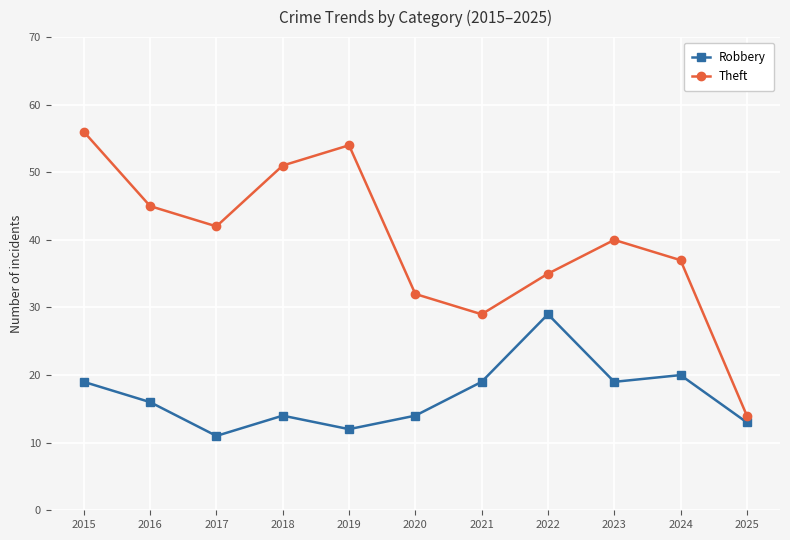

True or false: Theft and Robbery cross at least once.

False